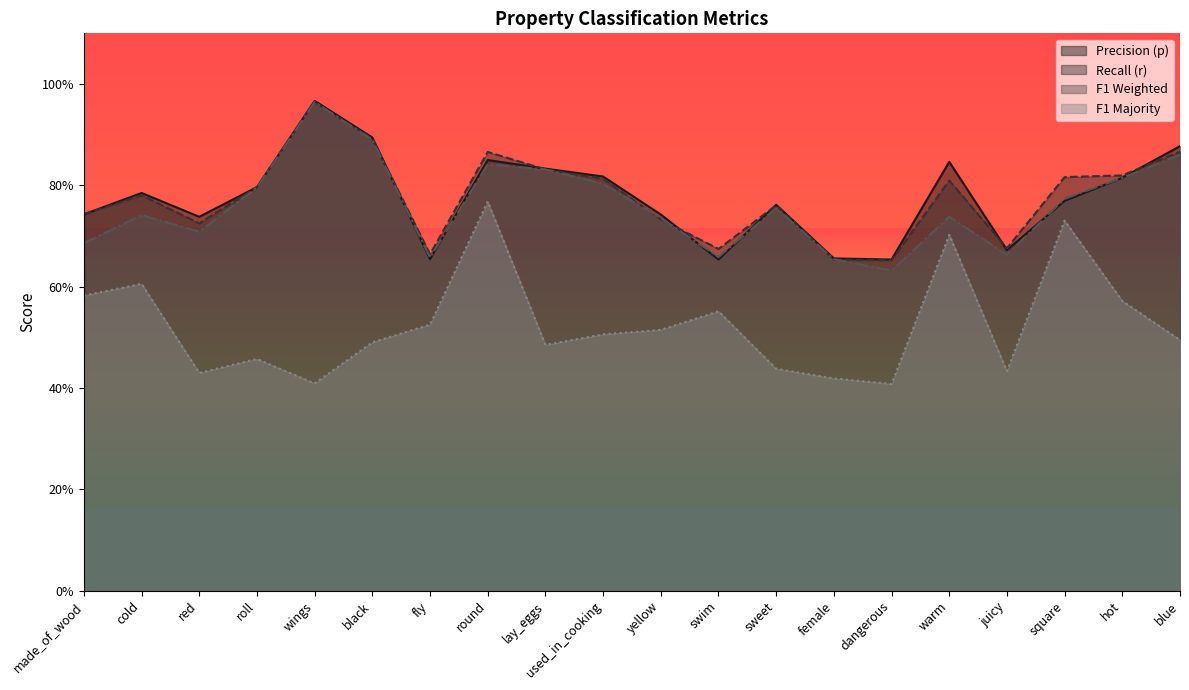

Does the chart have visible grid lines?

No